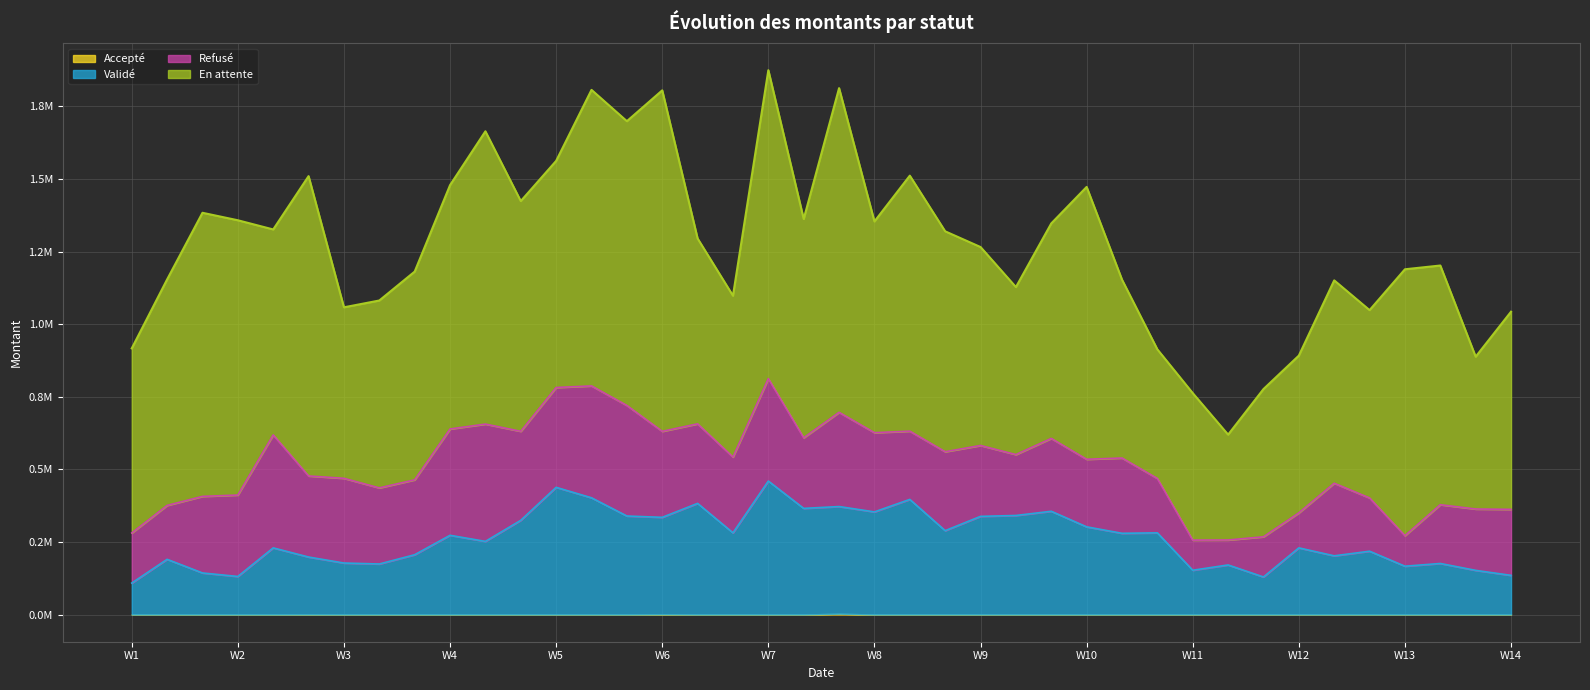

How many interior local valleys does the En attente series have?

12